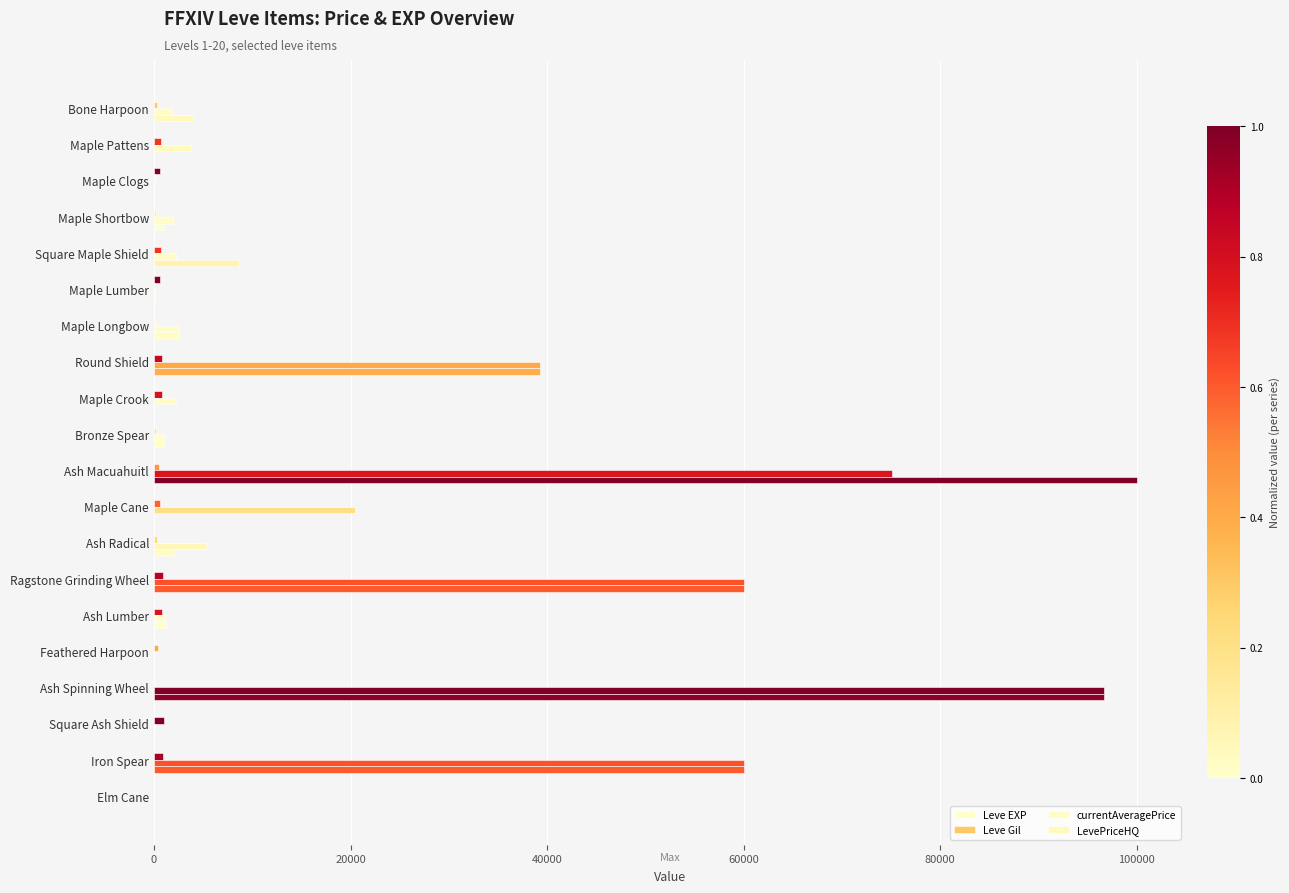

Which series has the largest range (max minus min)?

LevePriceHQ